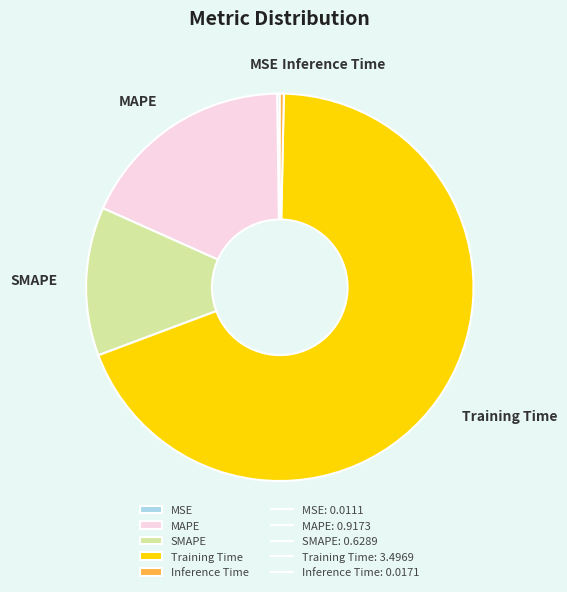

Which category has the biggest portion of the pie?

Training Time